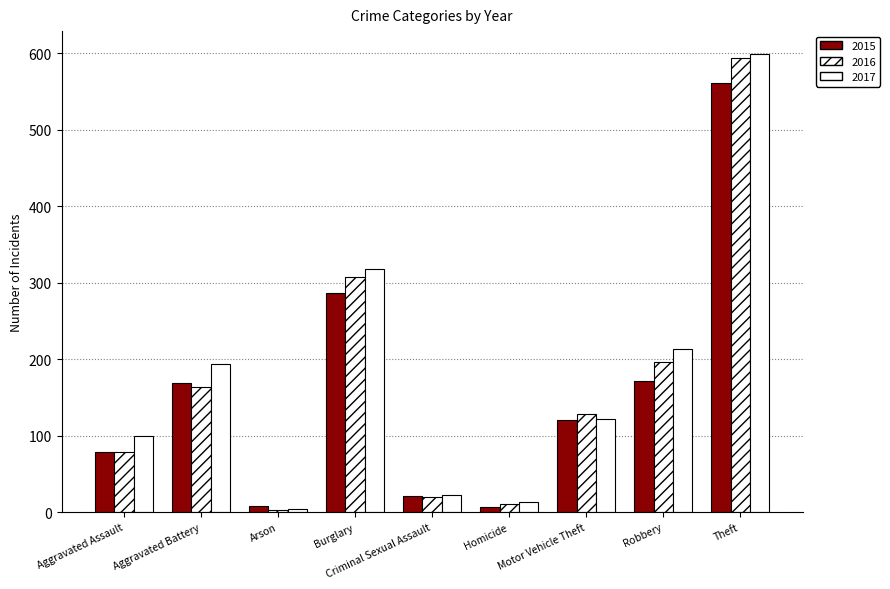

What is the label of the 1st bar from the right?

Theft